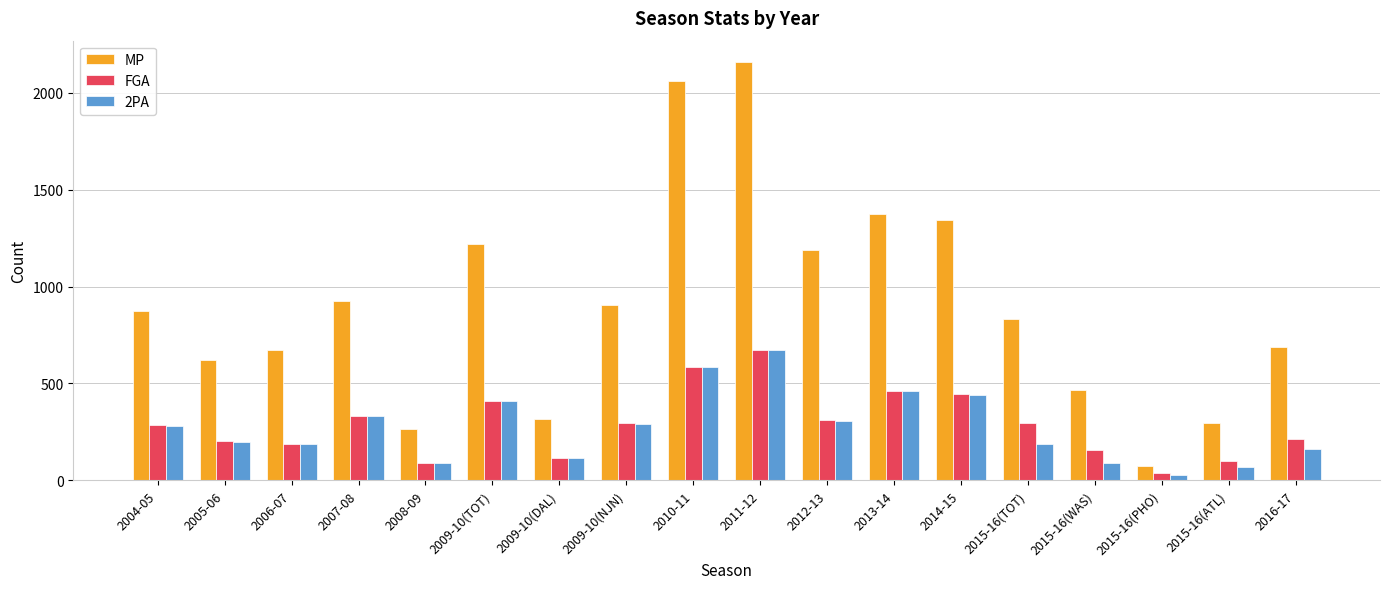

Which series has the widest spread of values?

MP